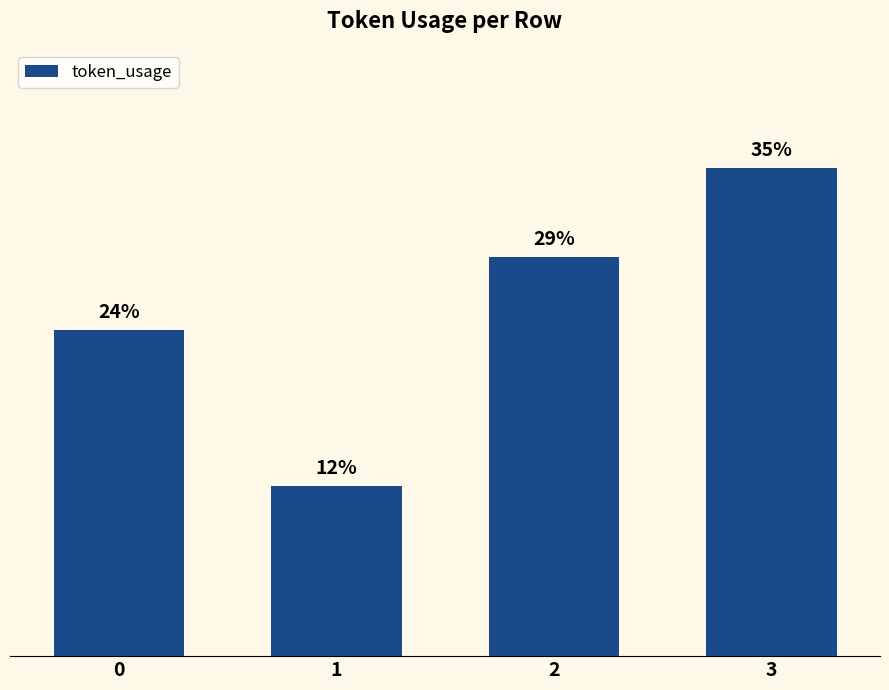

Rank the categories by value from highest to lowest.

3, 2, 0, 1